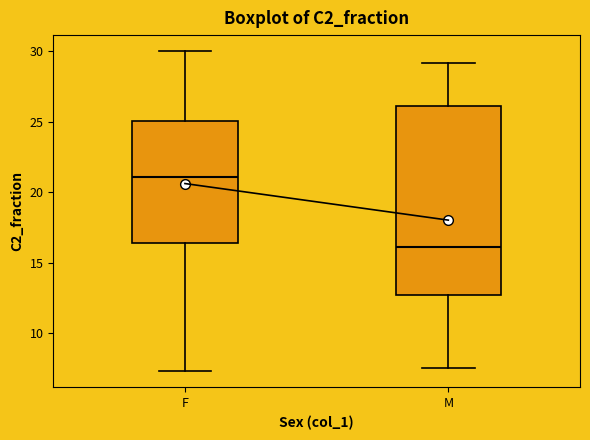

Which box's median line is the highest?

F